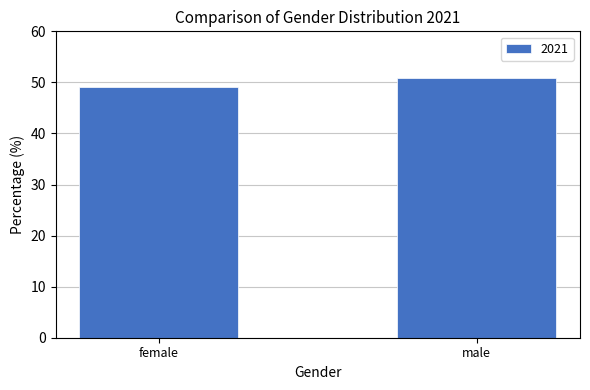

What is the approximate value at female?

49.1